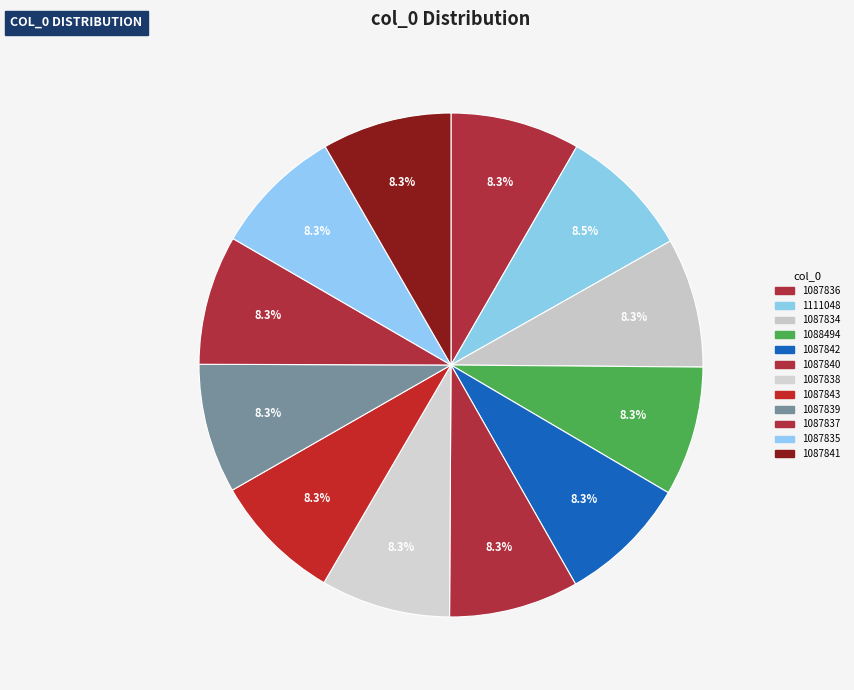

The 1111048 slice represents 8% of the pie. True or false?

True